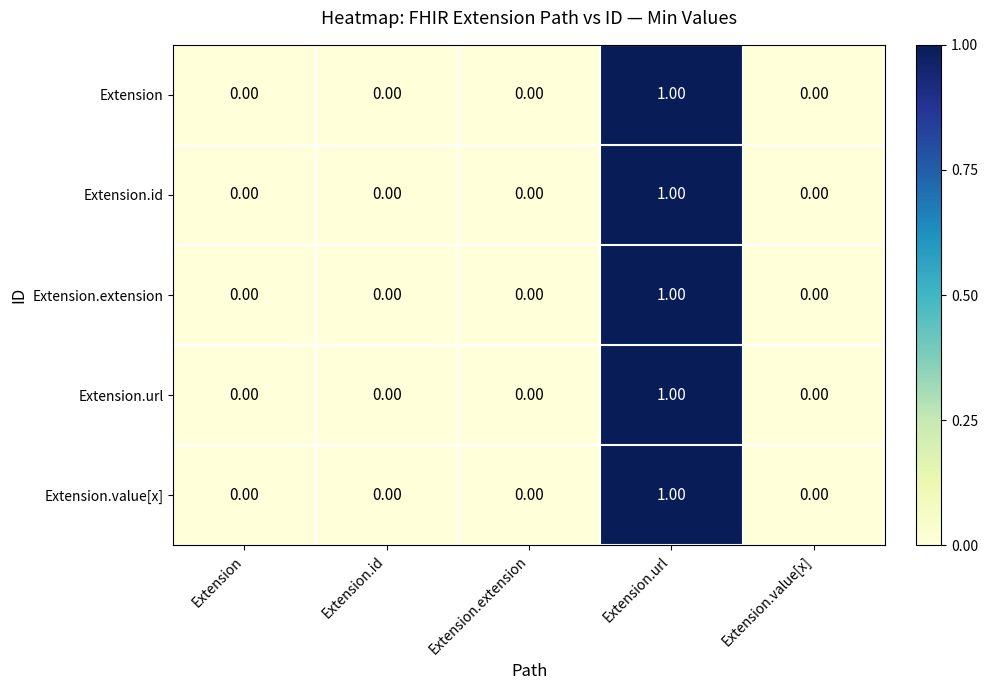

Which category has the highest value in the Extension.extension series?

Extension.url